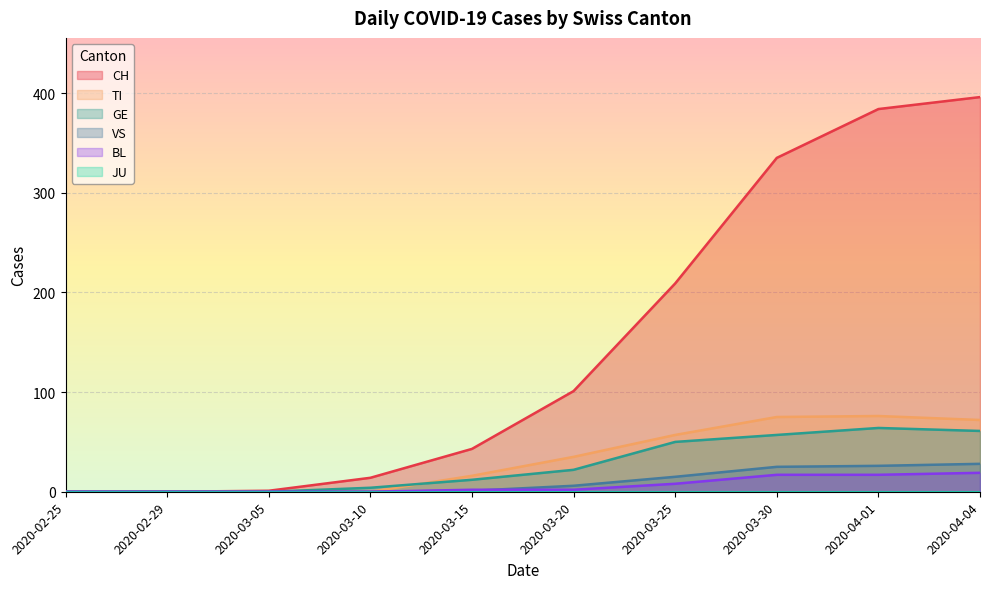

After their last crossing, which series has the higher values: VS or BL?

VS